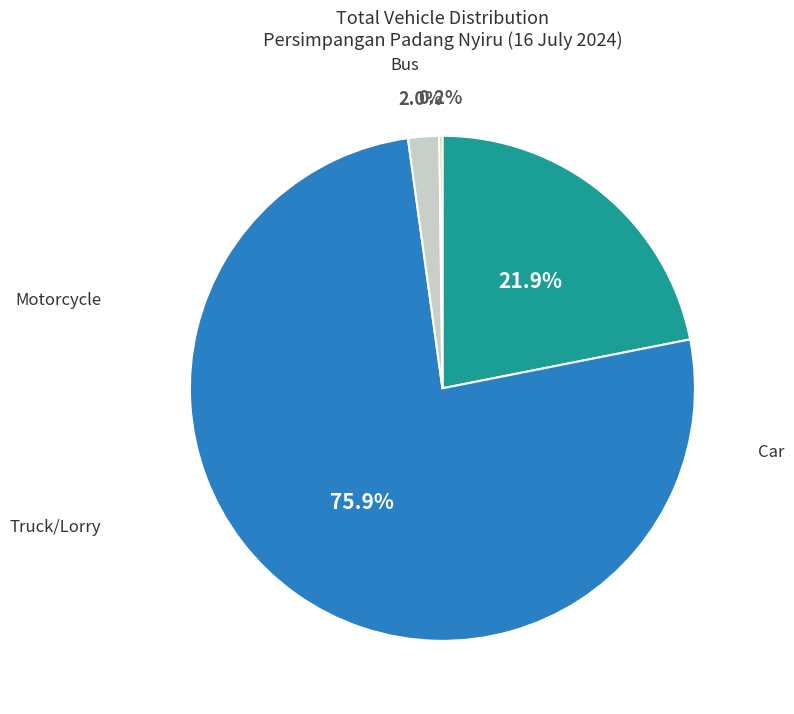

Does any single category account for the majority?

Yes